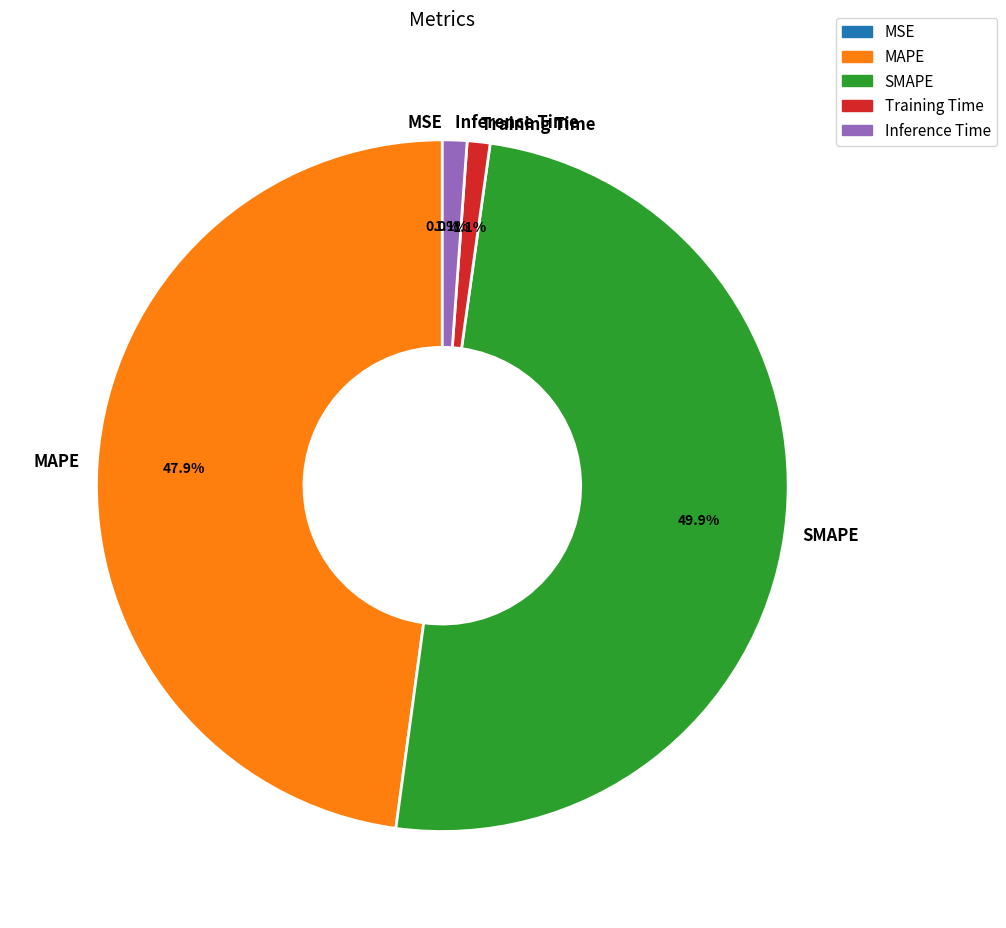

Rank the categories by value from highest to lowest.

SMAPE, MAPE, Inference Time, Training Time, MSE